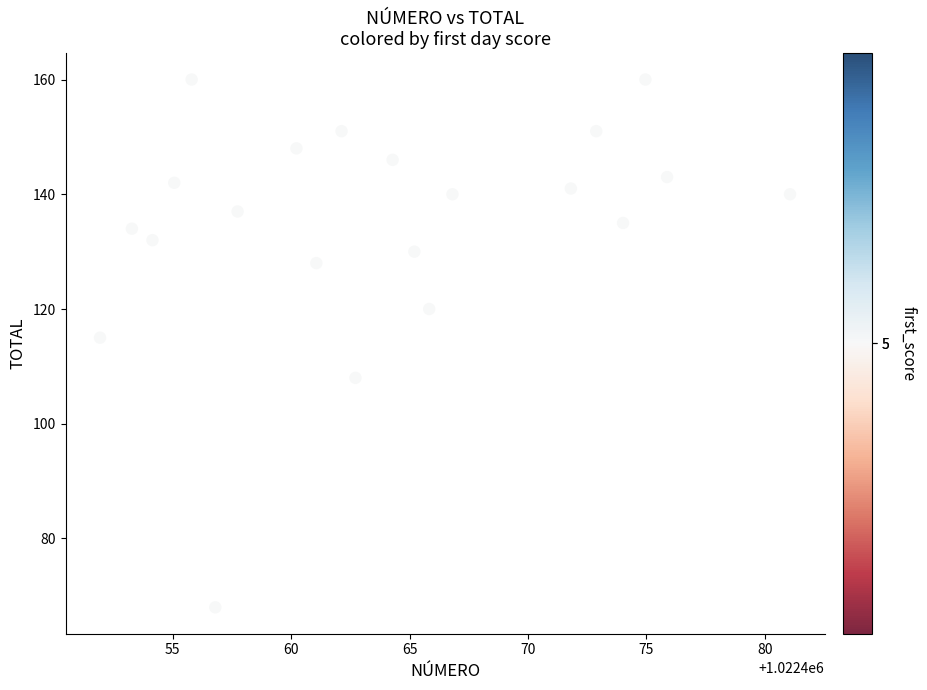

What is the range of Y values (max minus min)?

92